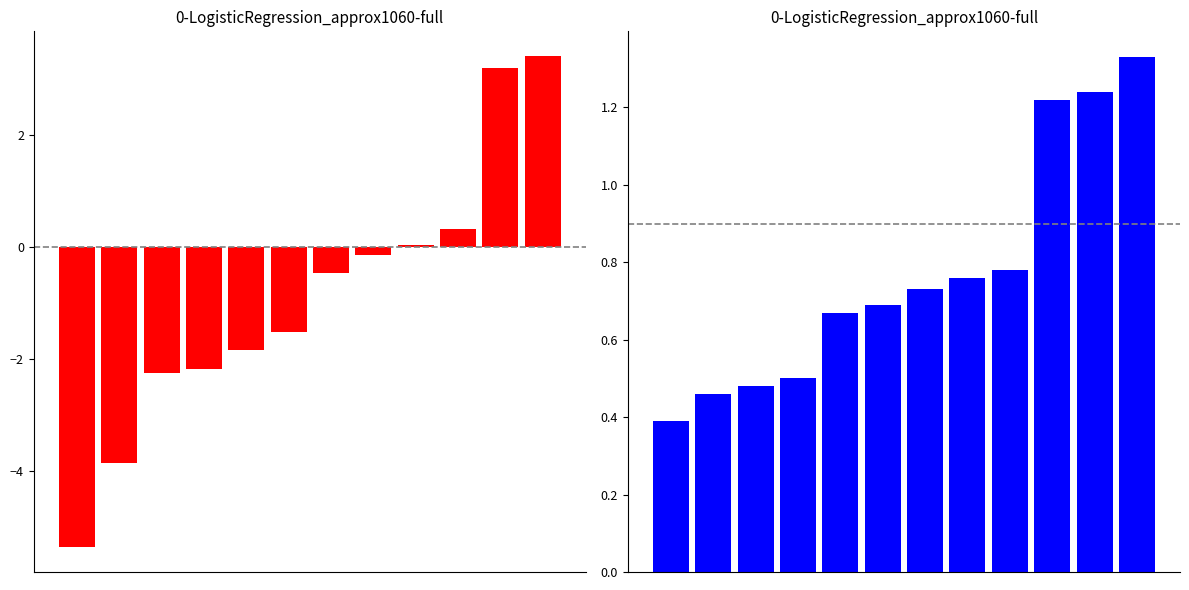

Which series has the widest spread of values?

涨跌幅%